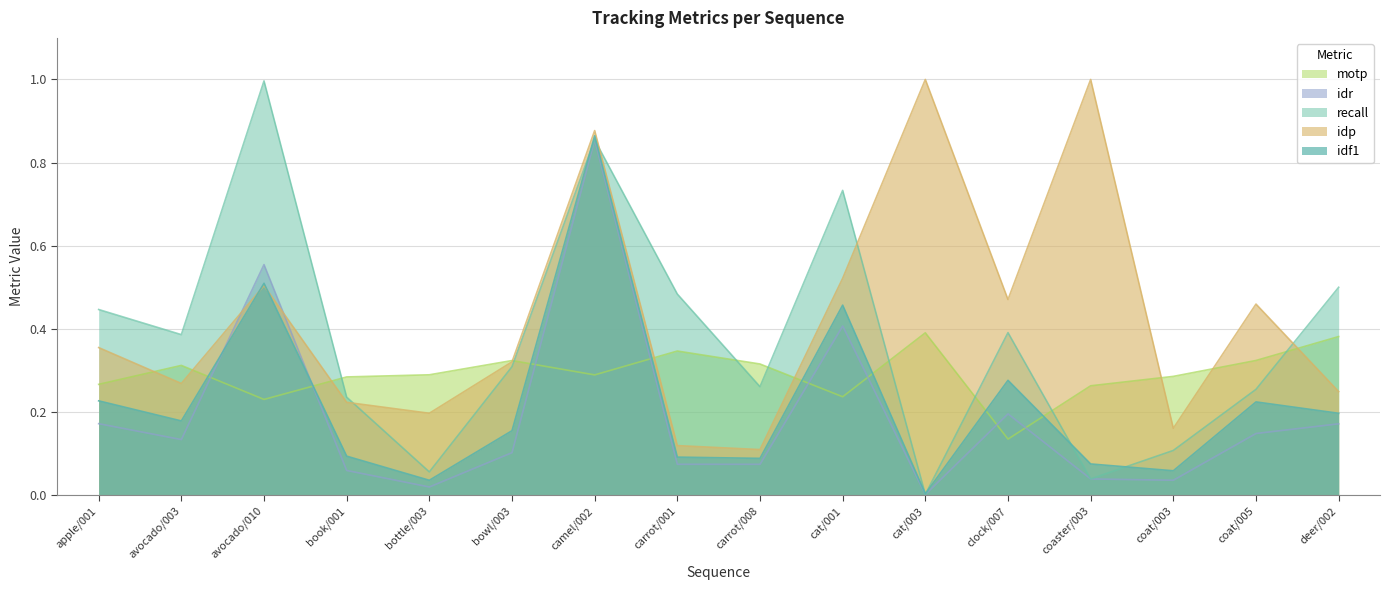

What is the sum of the motp values at bowl/003 and book/001?

0.6